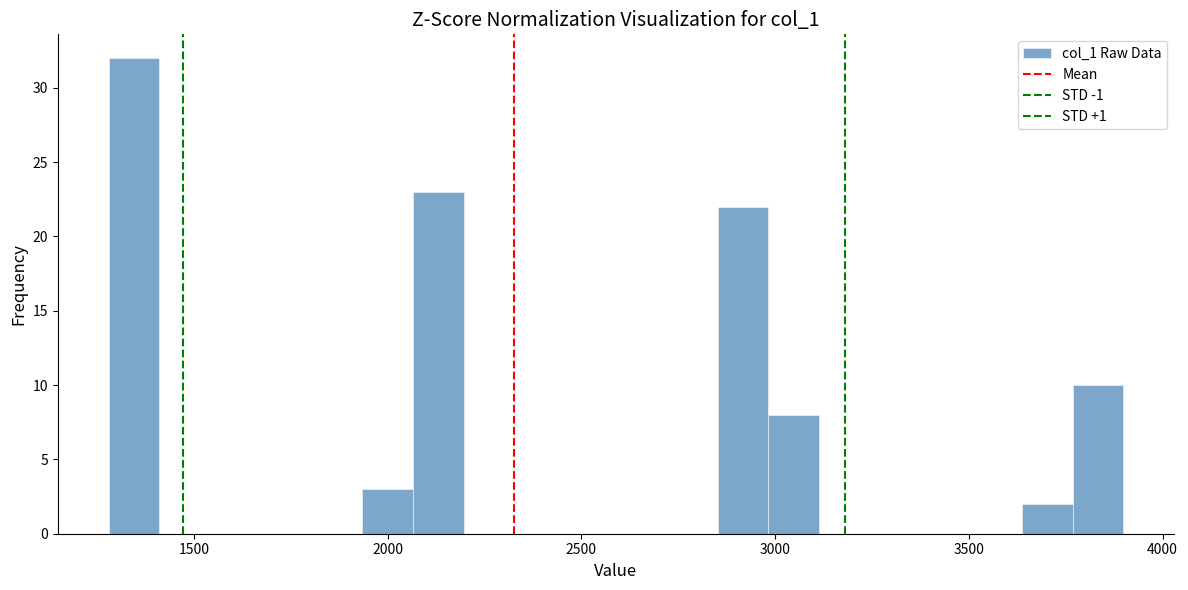

Read against the x-axis, roughly where is the centre of the tallest bar?

1350